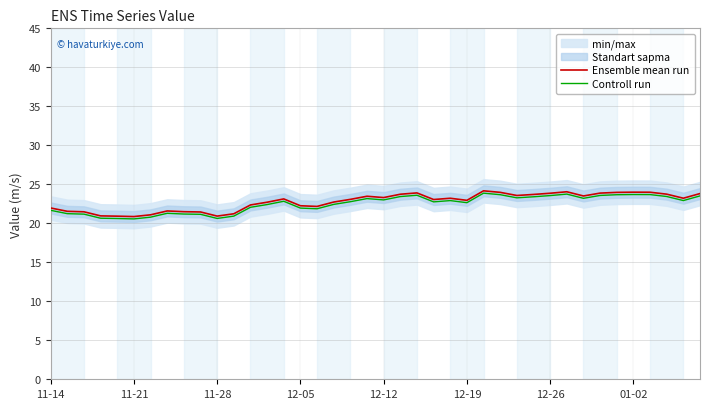

True or false: Ensemble mean run and Controll run cross at least once.

False